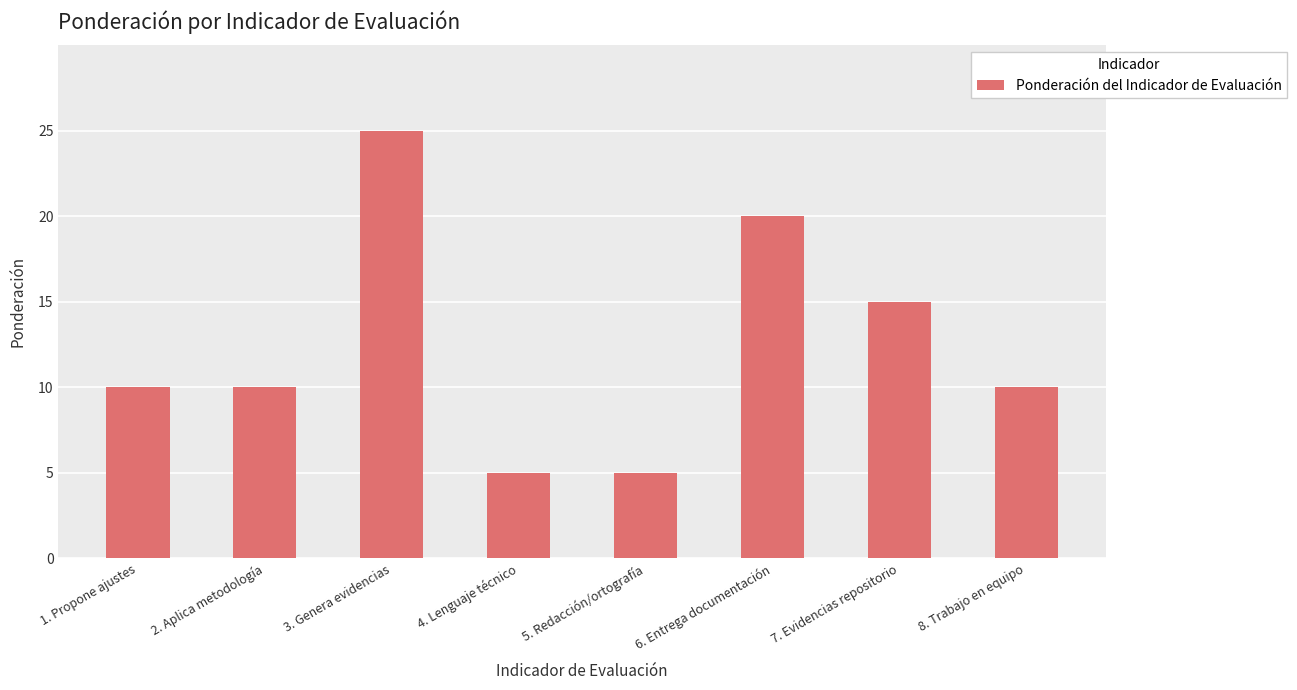

True or false: the data shows 3 at 5. Redacción/ortografía.

False